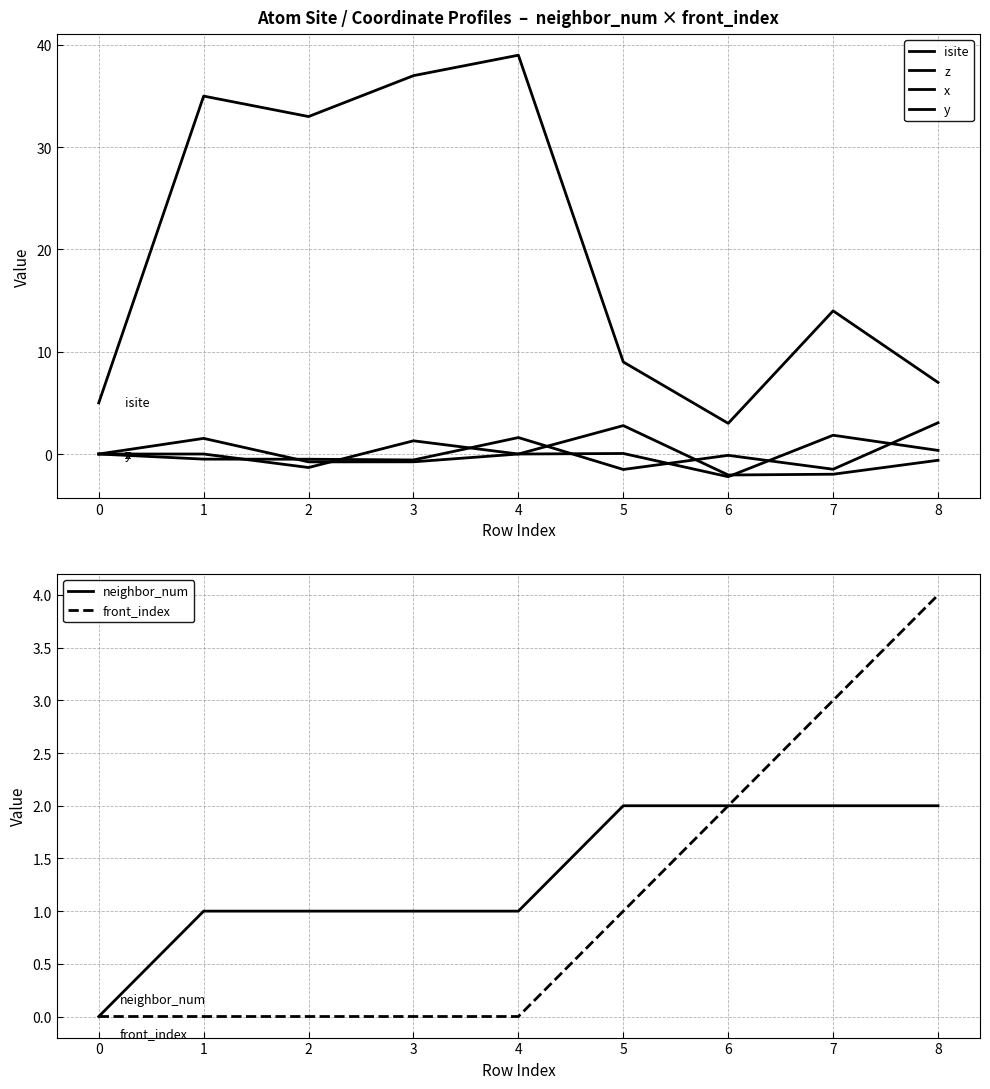

The neighbor_num series shows 1 at 2. True or false?

True